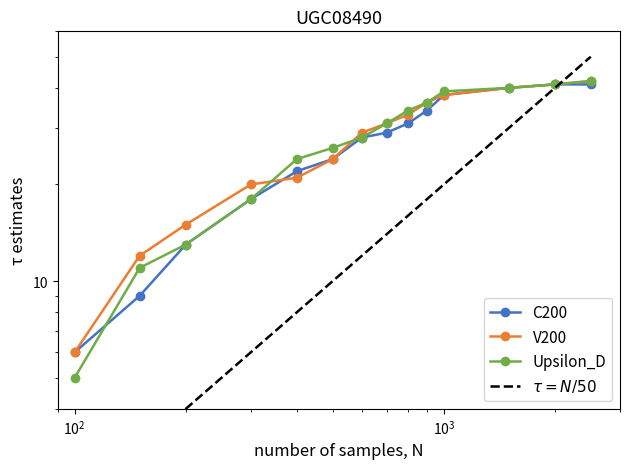

How many lines are shown in the chart?

3